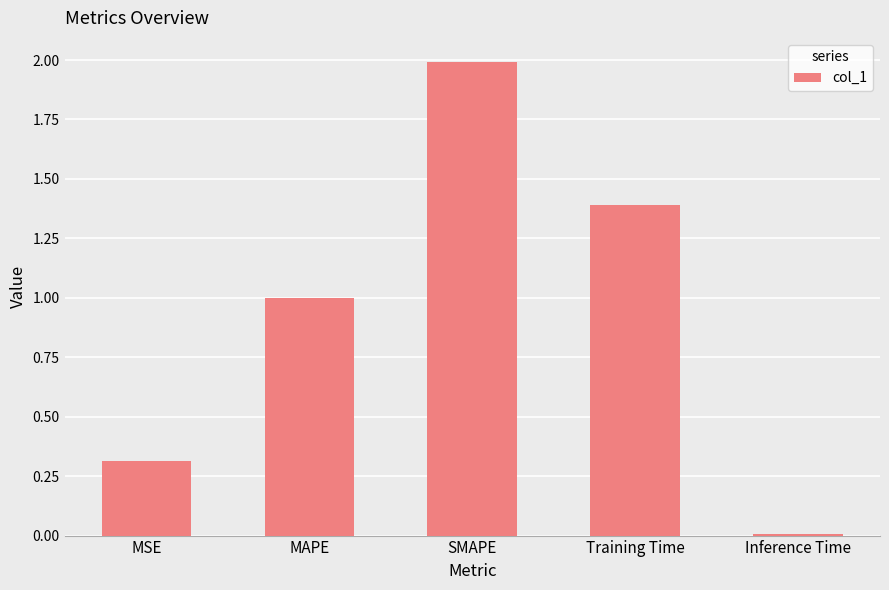

The value at Training Time is 2.1. True or false?

False